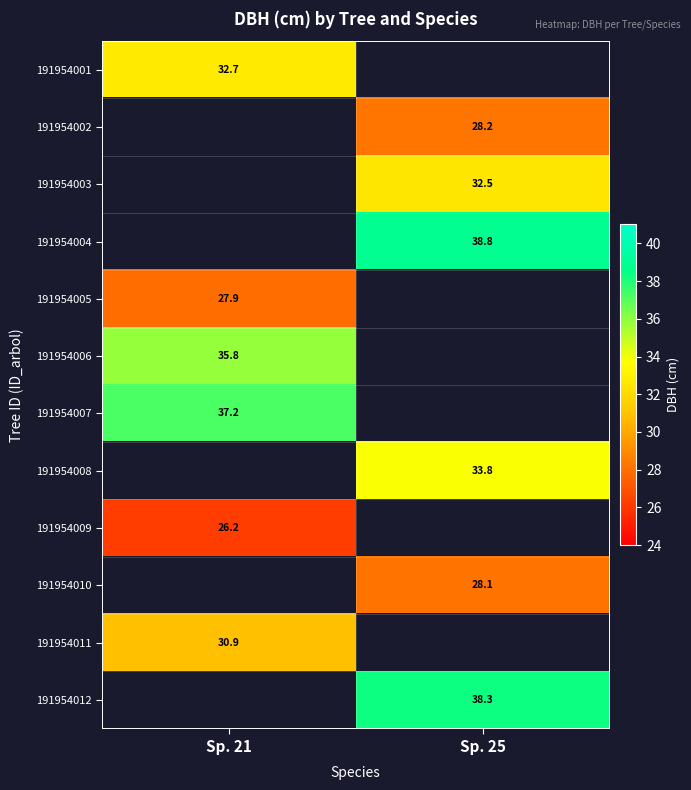

Is the value of 191954009 at Sp. 21 greater than the value of 191954007 at Sp. 21?

No